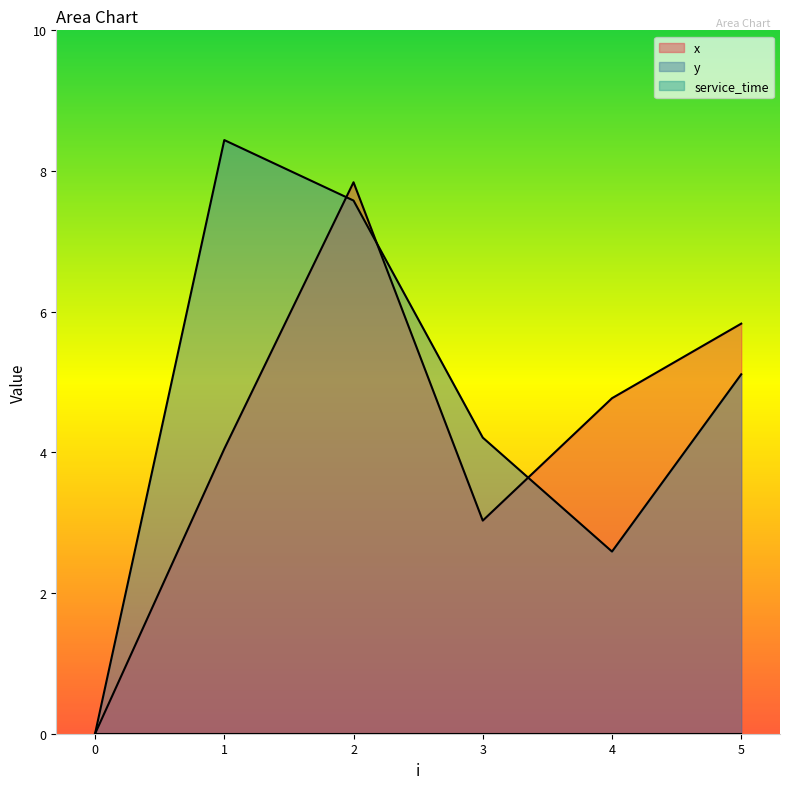

At which label is x closest to 3?

3